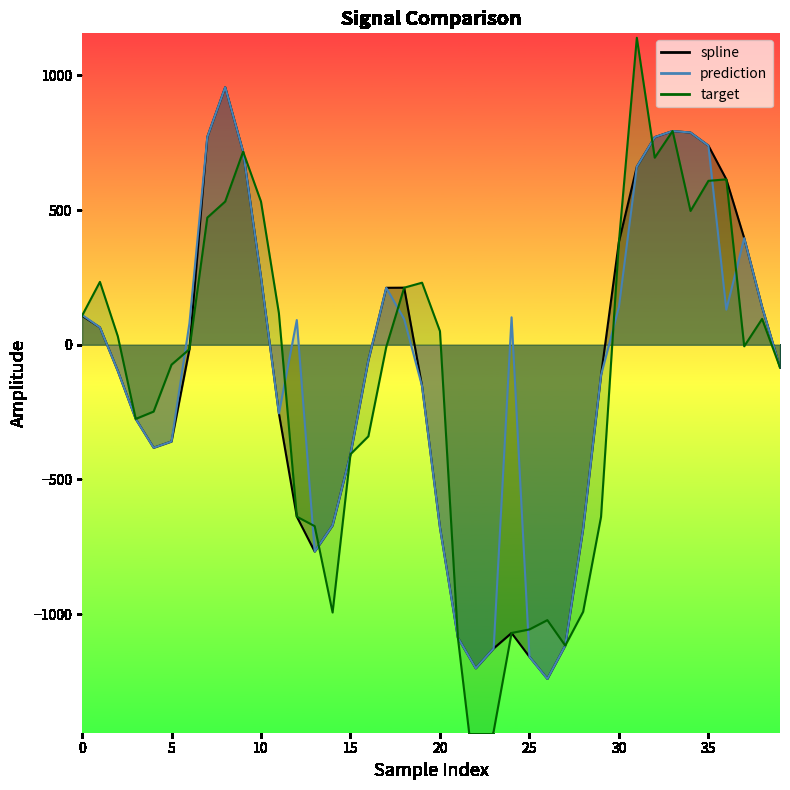

Rank the series by their average value, from lowest to highest.

target, spline, prediction